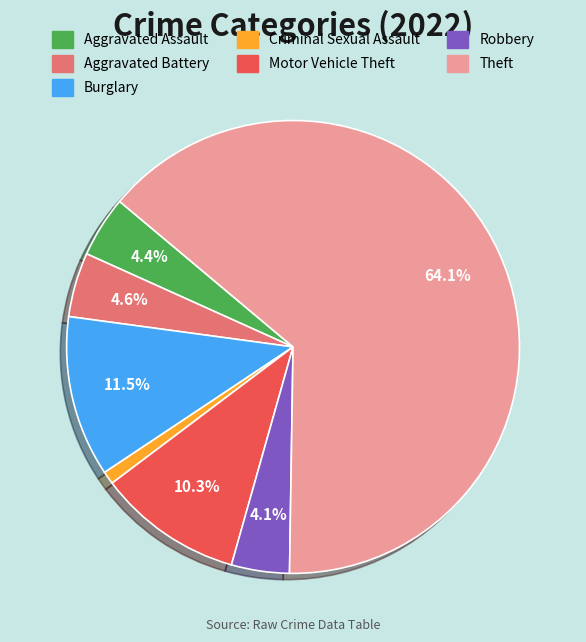

To the nearest percent, what is the difference between the Robbery and Motor Vehicle Theft slice percentages?

6%